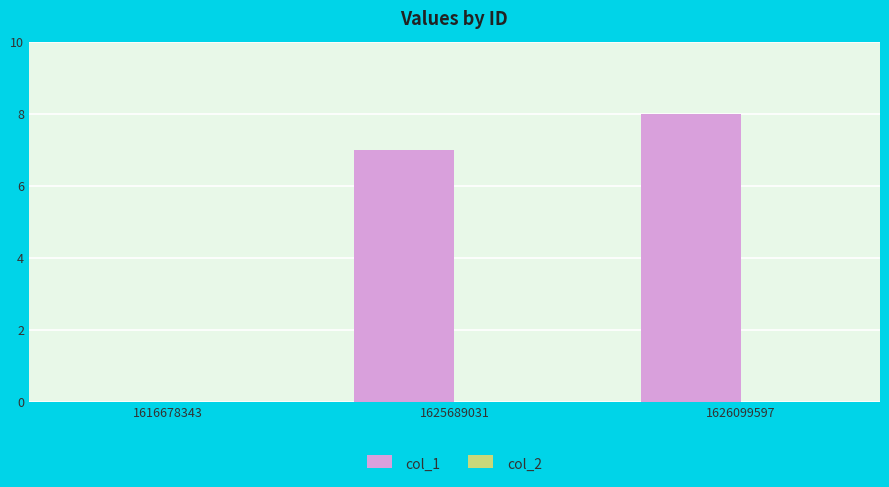

Are the bars horizontal?

No